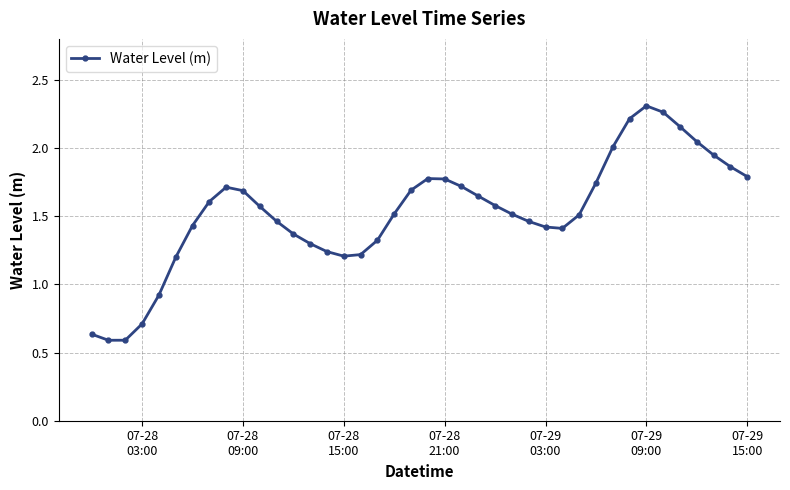

True or false: there are more than 0 points higher than both neighbors.

True